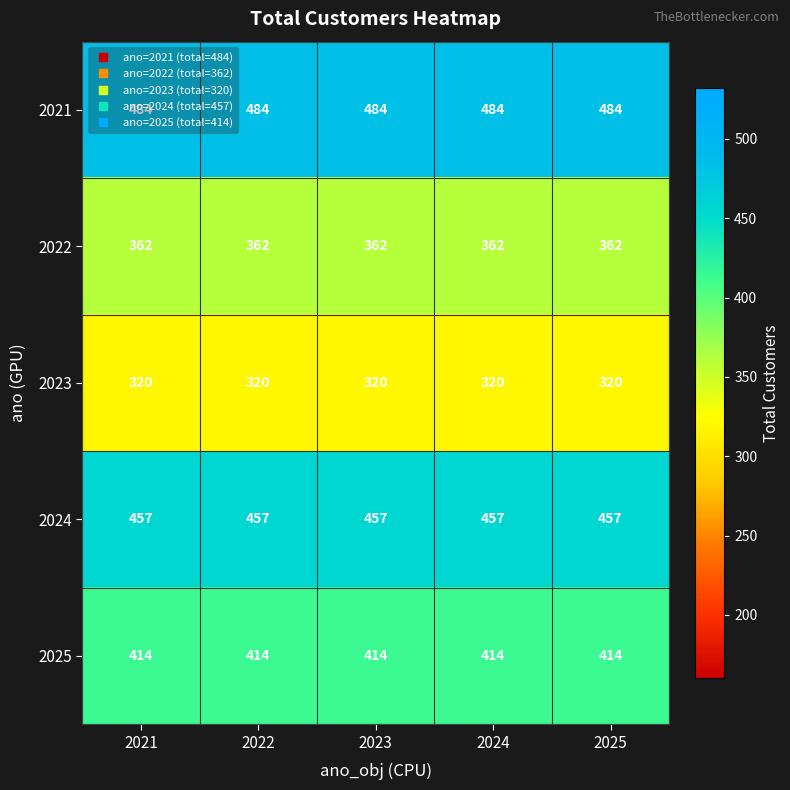

What is the sum of all 2024 values?

2285